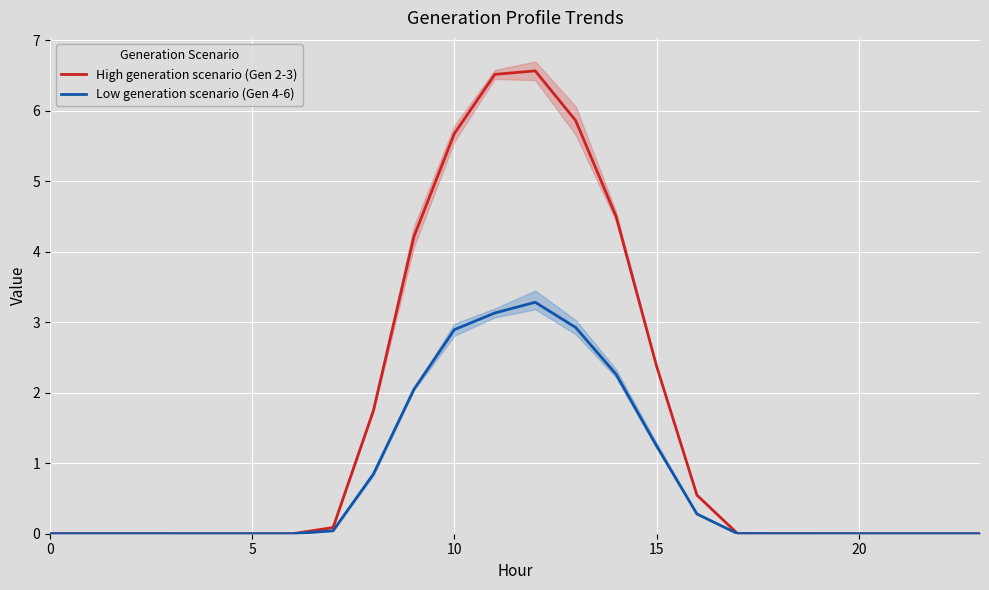

At which label does High generation scenario (Gen 2-3) reach its peak?

12